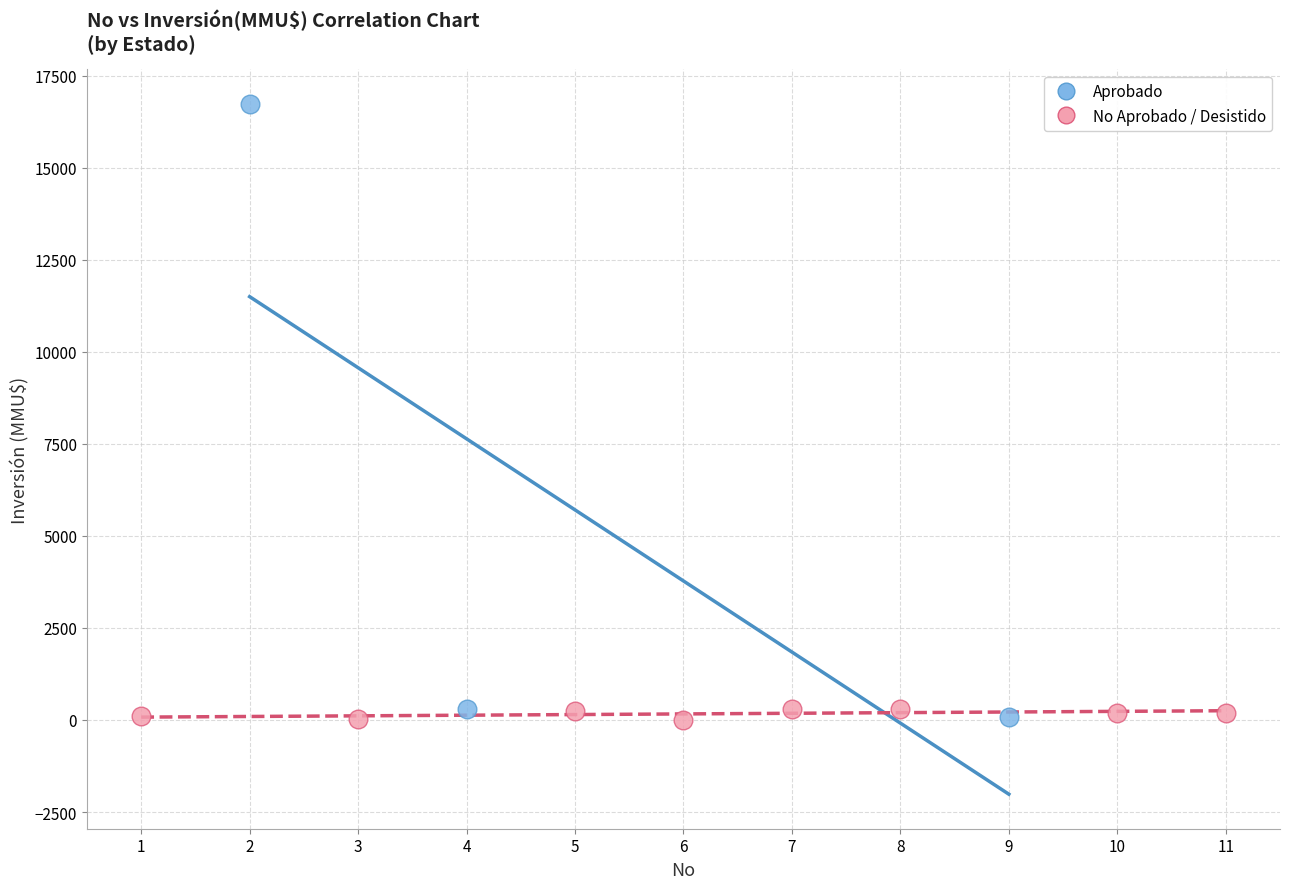

Which series reaches the maximum Y coordinate?

Aprobado